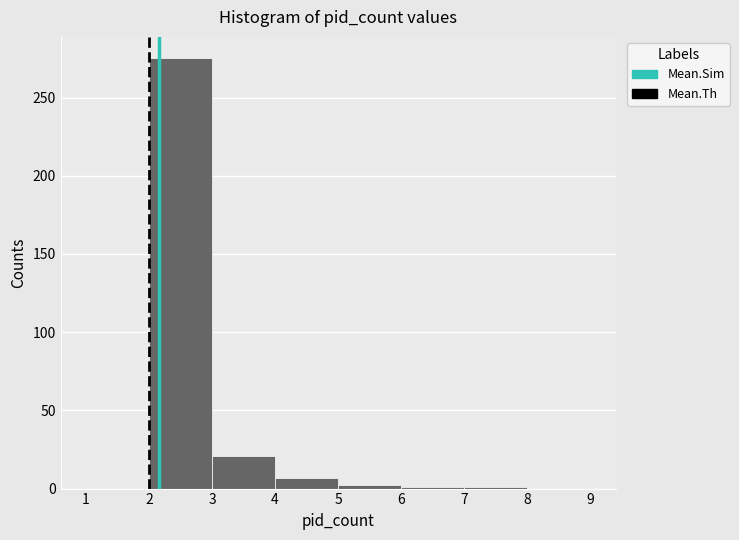

What is the height of the bar covering 3 to 4 on the x-axis? The values are not printed on the chart, so give them approximately, as read against the axis.

20